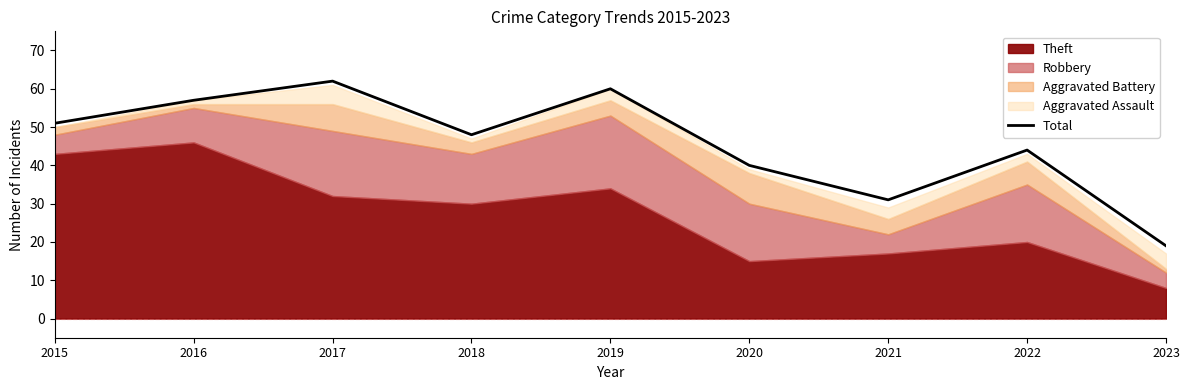

Between 2016 and 2020, which is larger?

2016